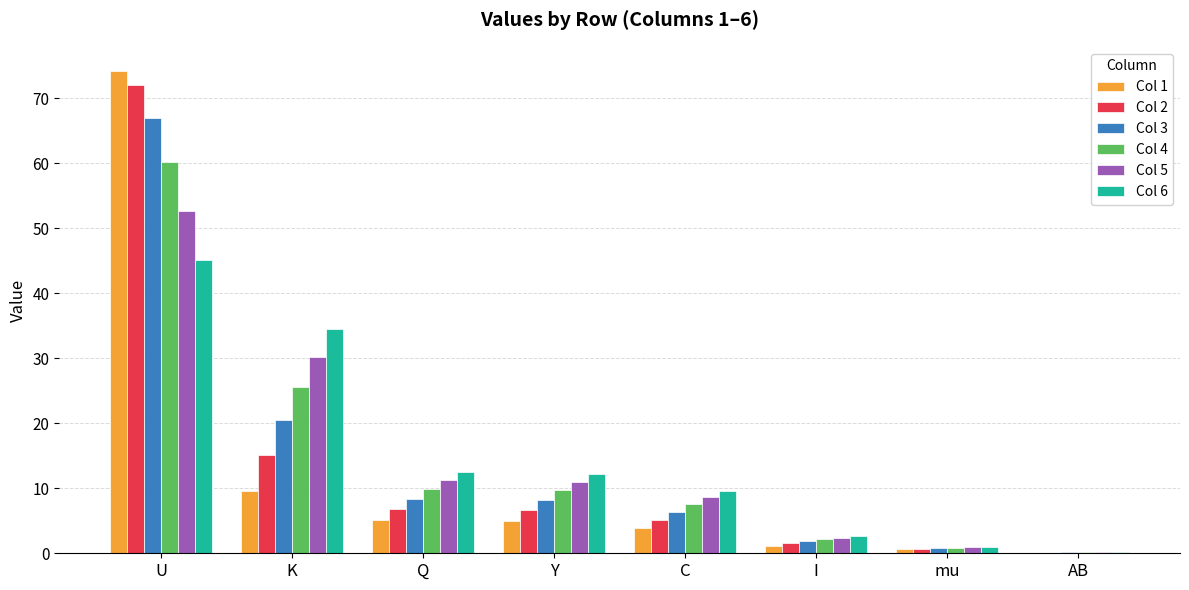

Is it true that Col 1 equals 5.1 at Q?

True